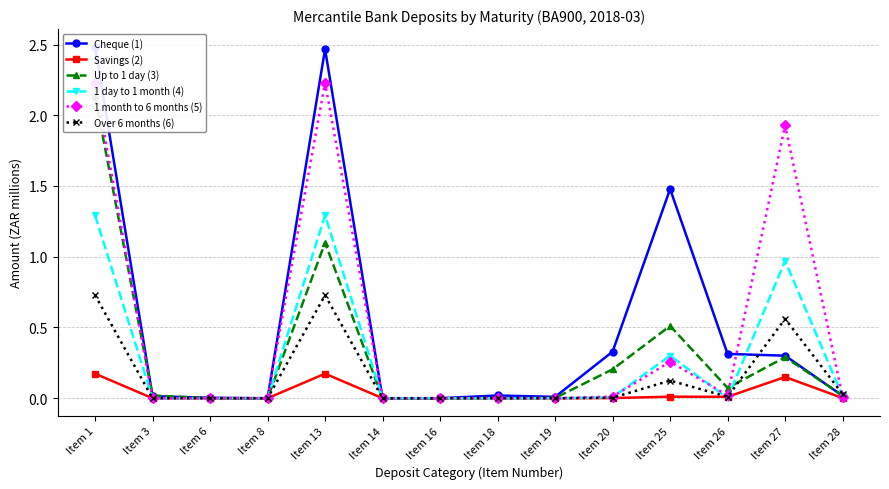

Reading left to right, transcribe all the data shown in this chart.

Cheque (1): Item 1=2.5	Item 3=0.0	Item 6=0.0	Item 8=0.0	Item 13=2.5	Item 14=0.0	Item 16=0.0	Item 18=0.0	Item 19=0.0	Item 20=0.3	Item 25=1.5	Item 26=0.3	Item 27=0.3	Item 28=0.0
Savings (2): Item 1=0.2	Item 3=0.0	Item 6=0.0	Item 8=0.0	Item 13=0.2	Item 14=0.0	Item 16=0.0	Item 18=0.0	Item 19=0.0	Item 20=0.0	Item 25=0.0	Item 26=0.0	Item 27=0.2	Item 28=0.0
Up to 1 day (3): Item 1=2.1	Item 3=0.0	Item 6=0.0	Item 8=0.0	Item 13=1.1	Item 14=0.0	Item 16=0.0	Item 18=0.0	Item 19=0.0	Item 20=0.2	Item 25=0.5	Item 26=0.1	Item 27=0.3	Item 28=0.0
1 day to 1 month (4): Item 1=1.3	Item 3=0.0	Item 6=0.0	Item 8=0.0	Item 13=1.3	Item 14=0.0	Item 16=0.0	Item 18=0.0	Item 19=0.0	Item 20=0.0	Item 25=0.3	Item 26=0.0	Item 27=1.0	Item 28=0.0
1 month to 6 months (5): Item 1=2.2	Item 3=0.0	Item 6=0.0	Item 8=0.0	Item 13=2.2	Item 14=0.0	Item 16=0.0	Item 18=0.0	Item 19=0.0	Item 20=0.0	Item 25=0.3	Item 26=0.0	Item 27=1.9	Item 28=0.0
Over 6 months (6): Item 1=0.7	Item 3=0.0	Item 6=0.0	Item 8=0.0	Item 13=0.7	Item 14=0.0	Item 16=0.0	Item 18=0.0	Item 19=0.0	Item 20=0.0	Item 25=0.1	Item 26=0.0	Item 27=0.6	Item 28=0.0